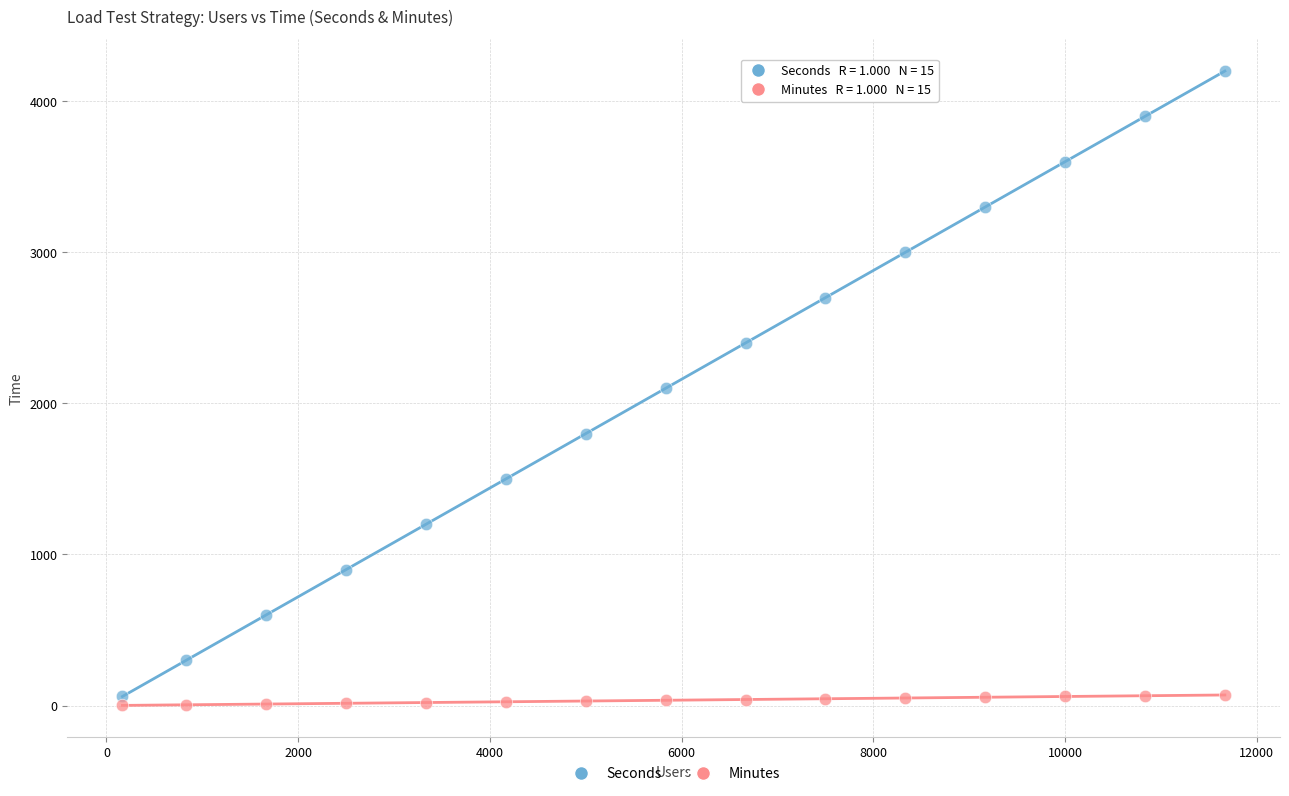

Which series contains the highest Y value?

Seconds